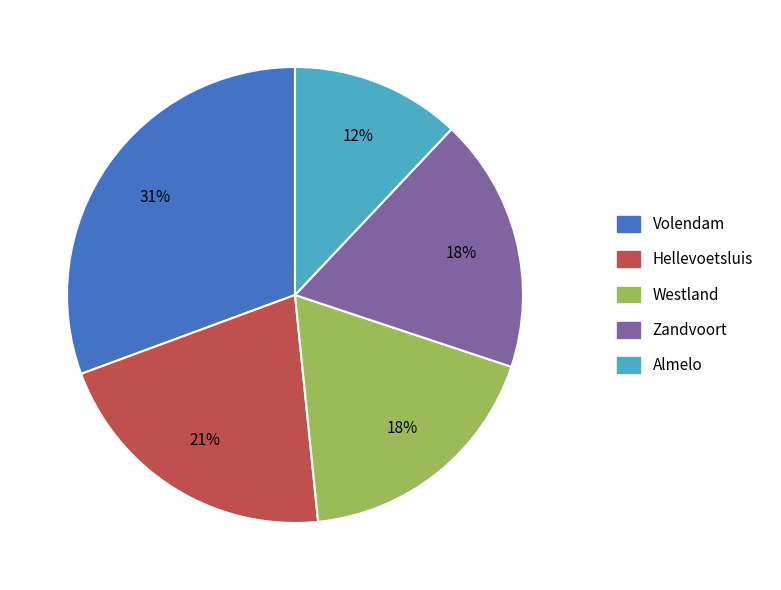

Is Hellevoetsluis the majority of the pie?

No